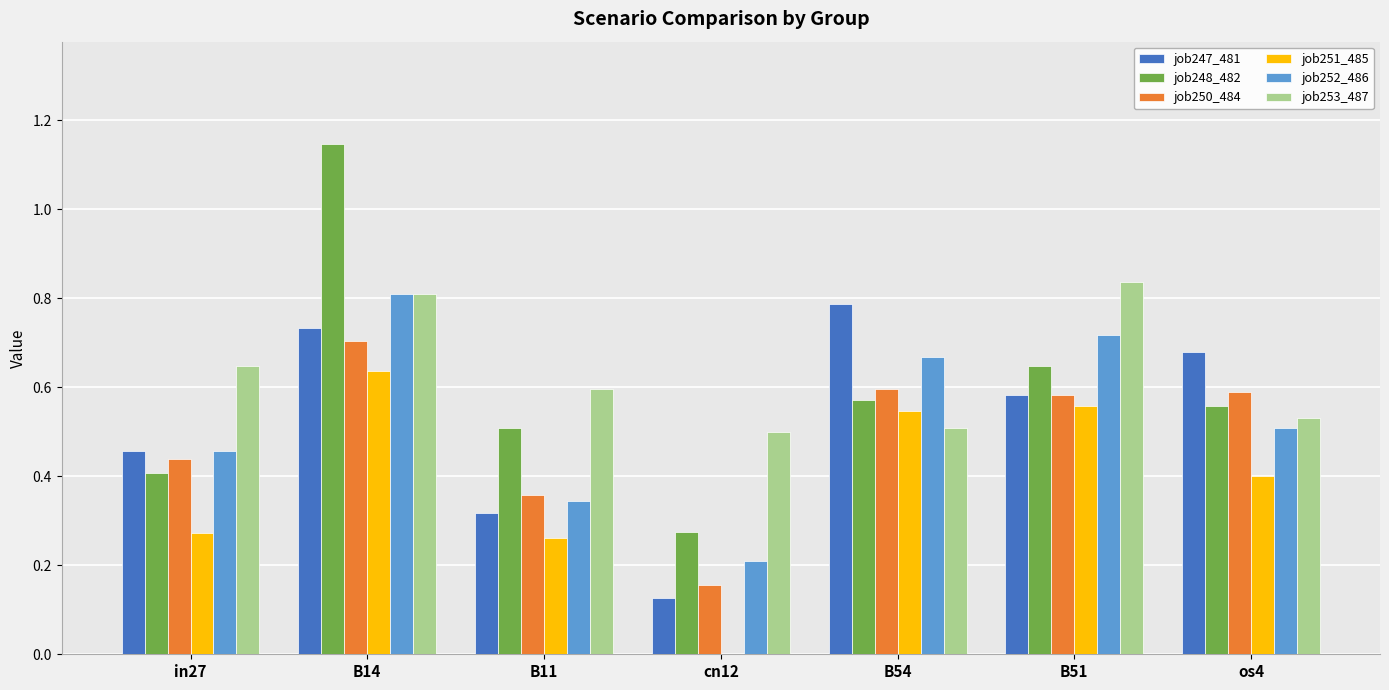

Is the value of job251_485 at B14 greater than the value of job252_486 at B11?

Yes